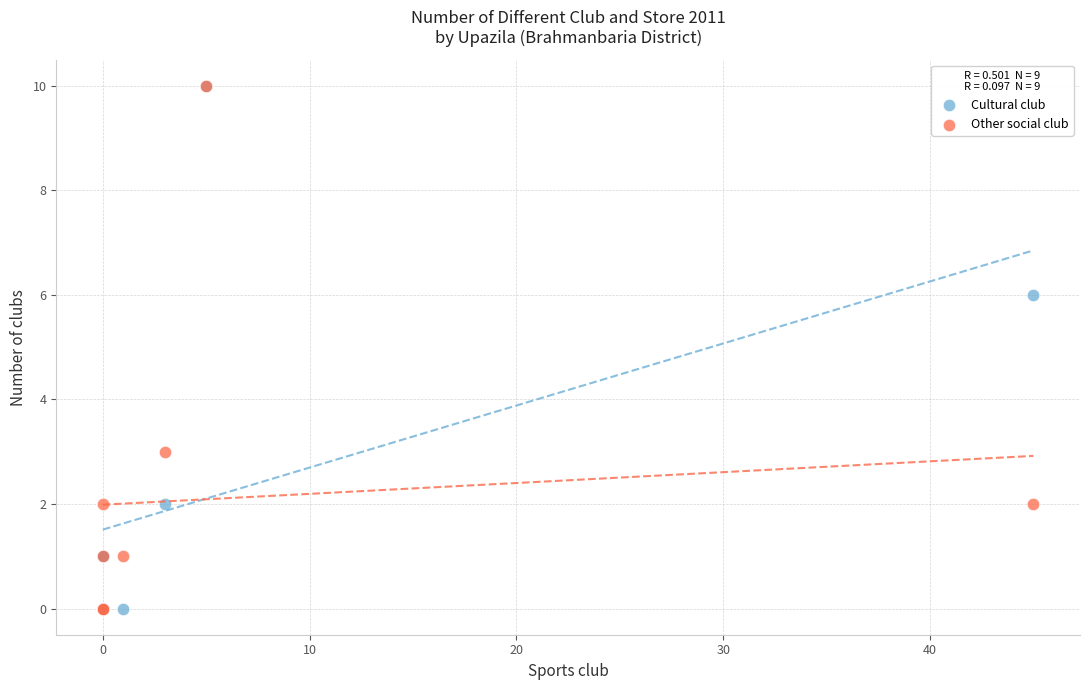

In the Other social club series, what Y value is closest to 5?

3